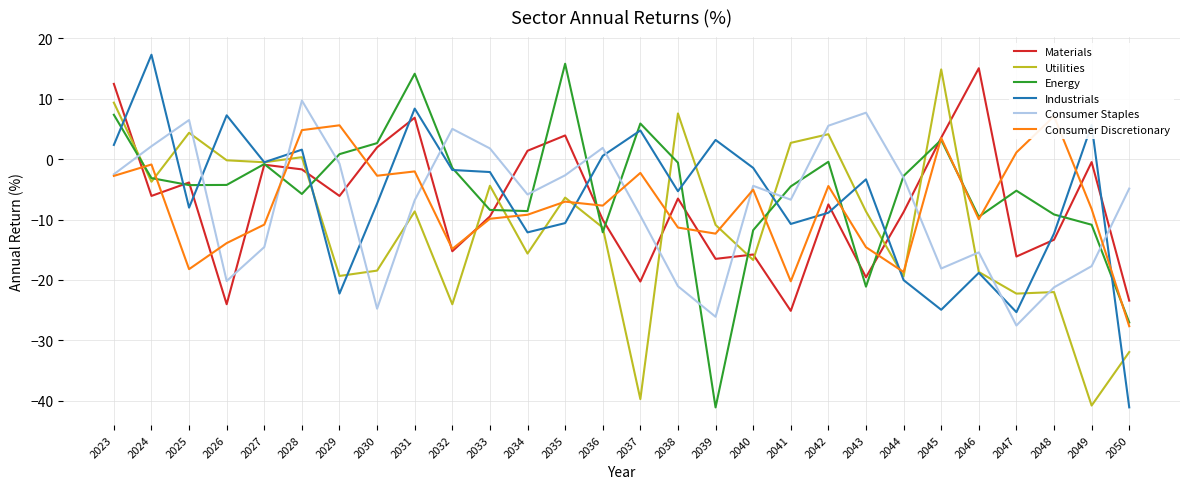

Is it true that Consumer Discretionary equals -9.9 at 2033?

True